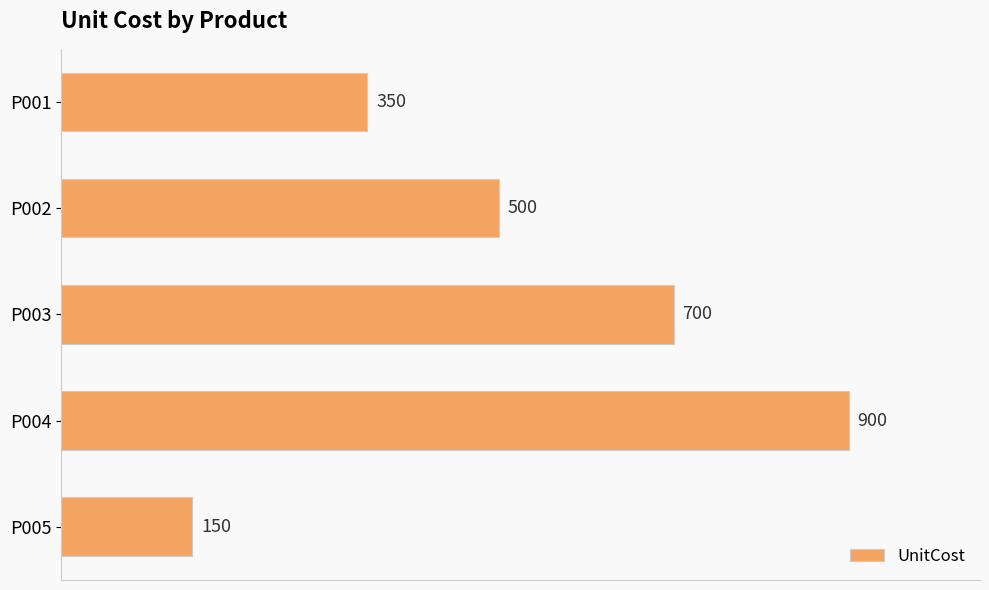

What is the change in value from P002 to P005?

-350